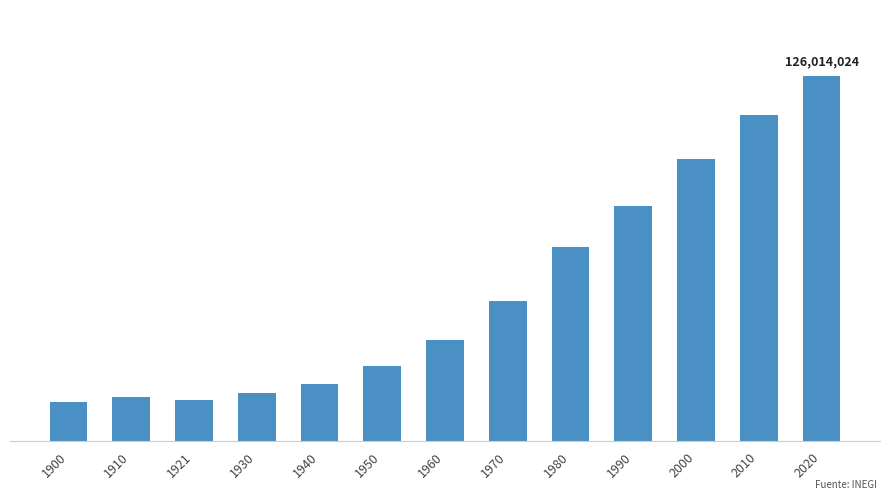

Are the bars horizontal?

No